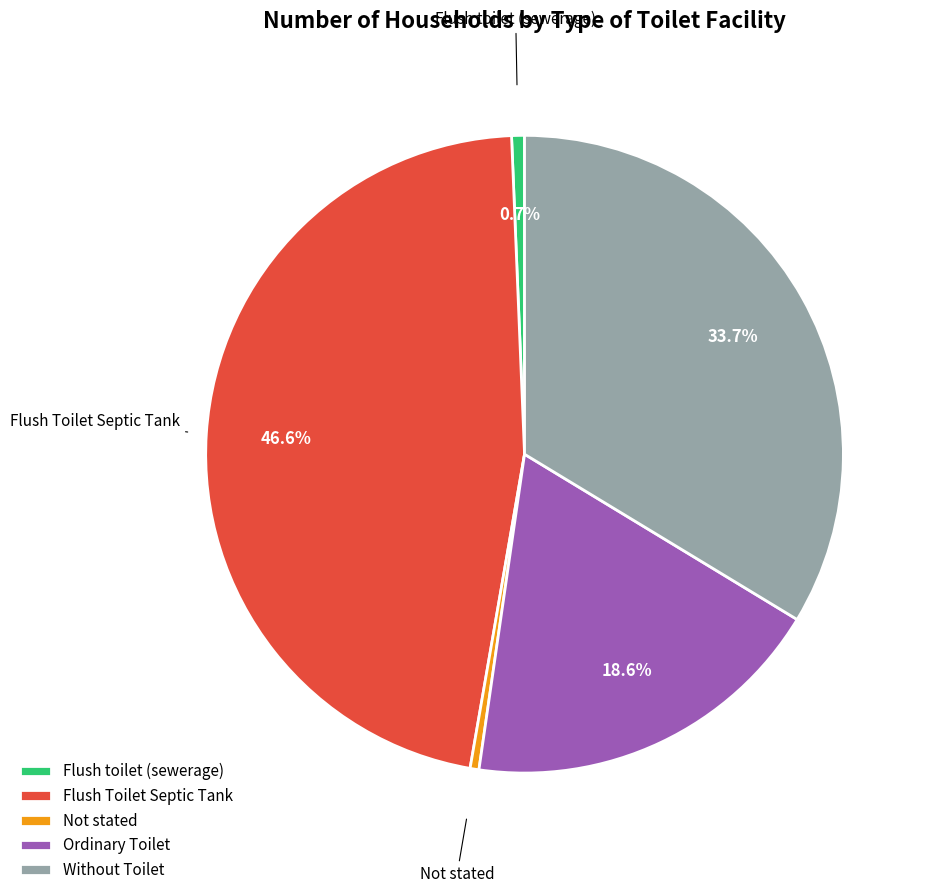

Which category has the biggest portion of the pie?

Flush Toilet Septic Tank